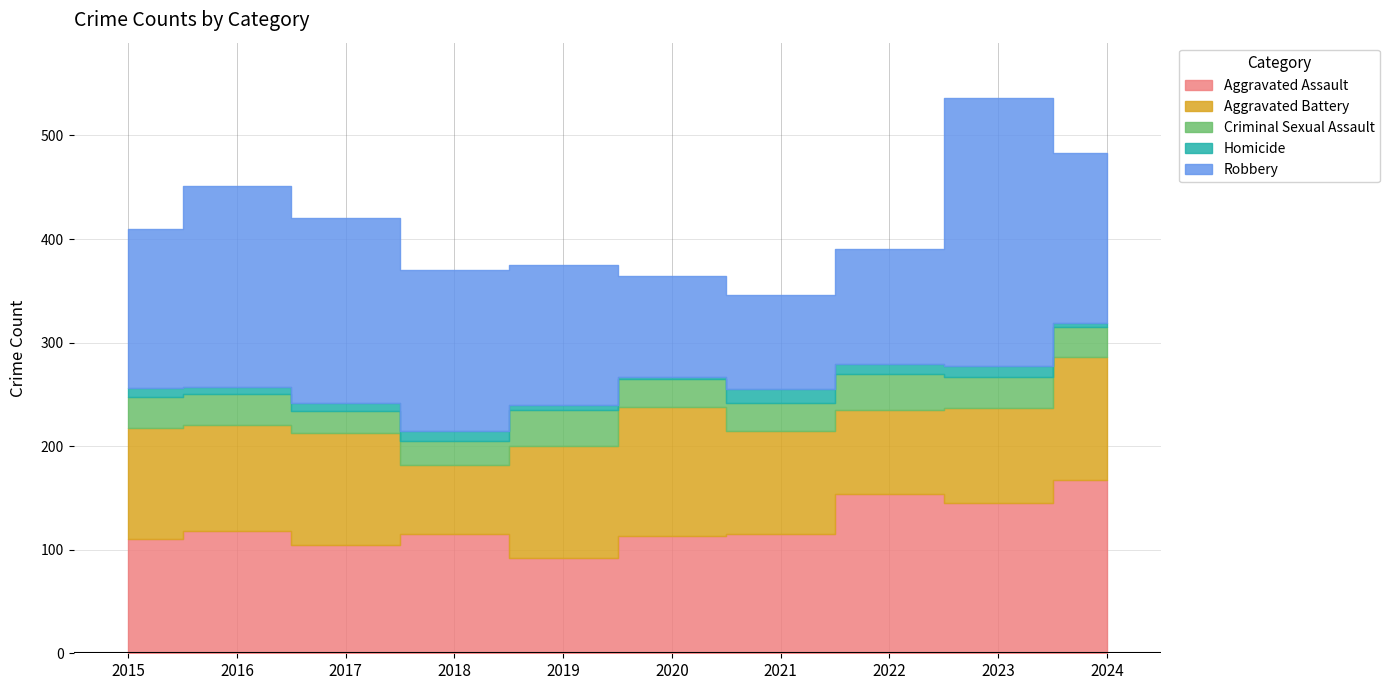

What is the minimum value shown in the chart?

2